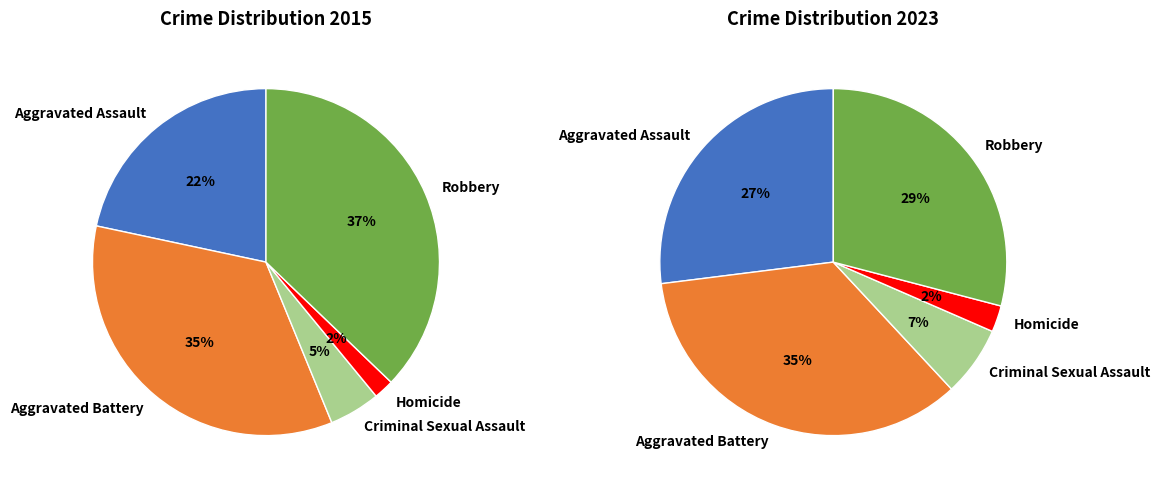

Is it true that 4 is 37% of the pie?

True